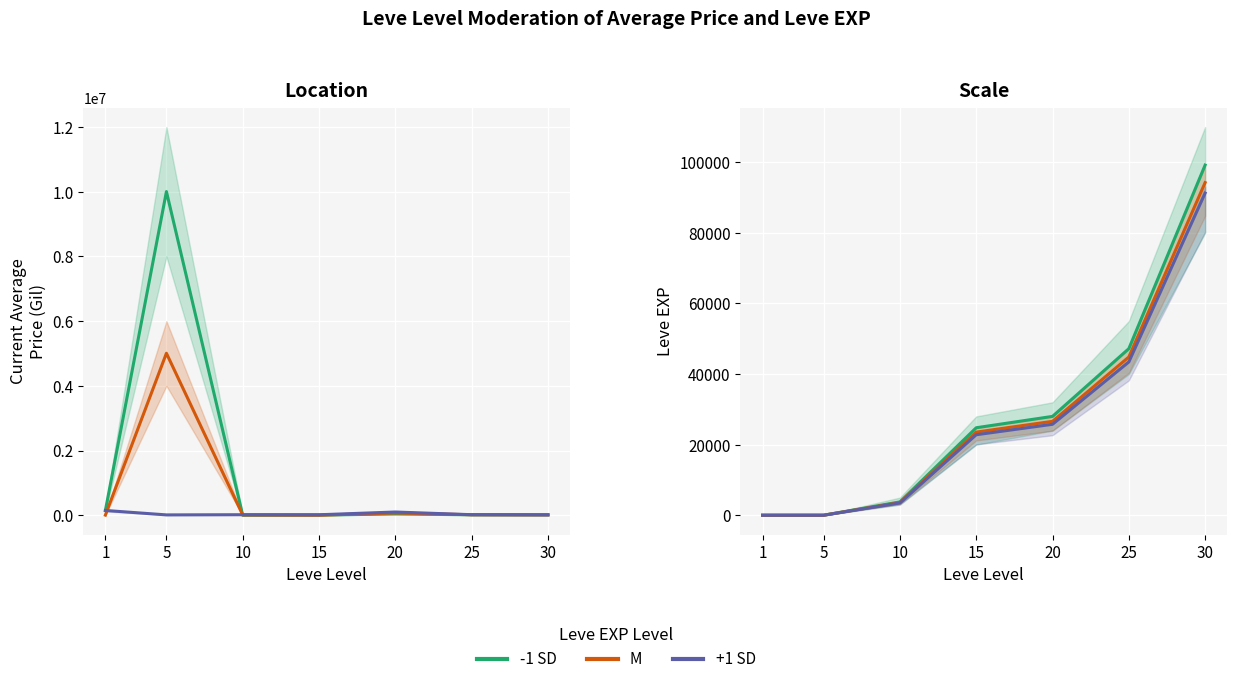

Between 1 and 30, which series saw the biggest shift?

-1 SD